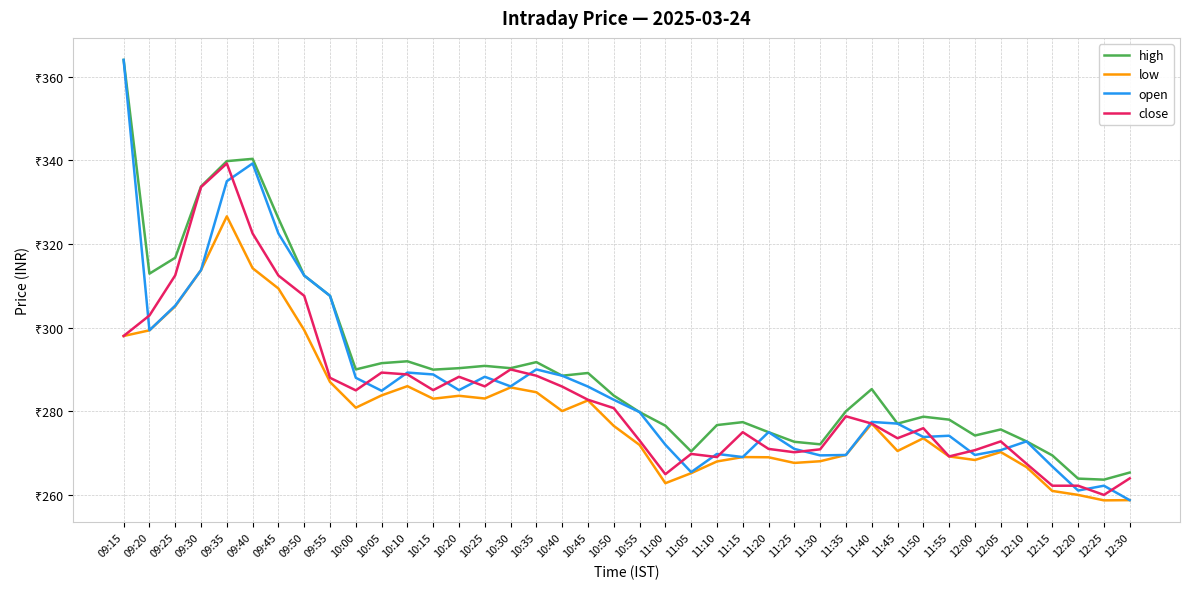

Rank the series by their average value, from lowest to highest.

low, close, open, high